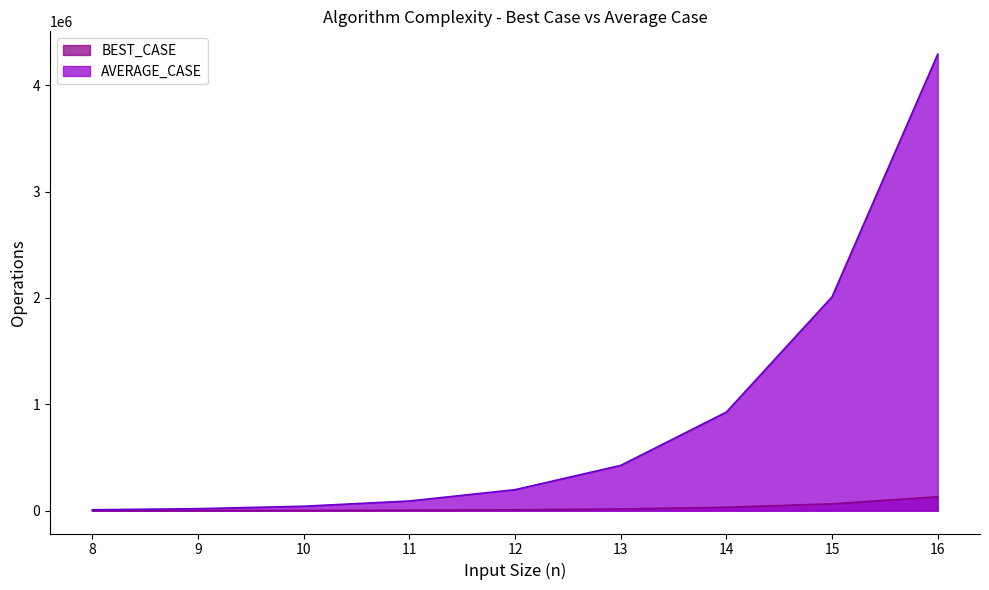

What are all the series names shown in the legend?

BEST_CASE, AVERAGE_CASE